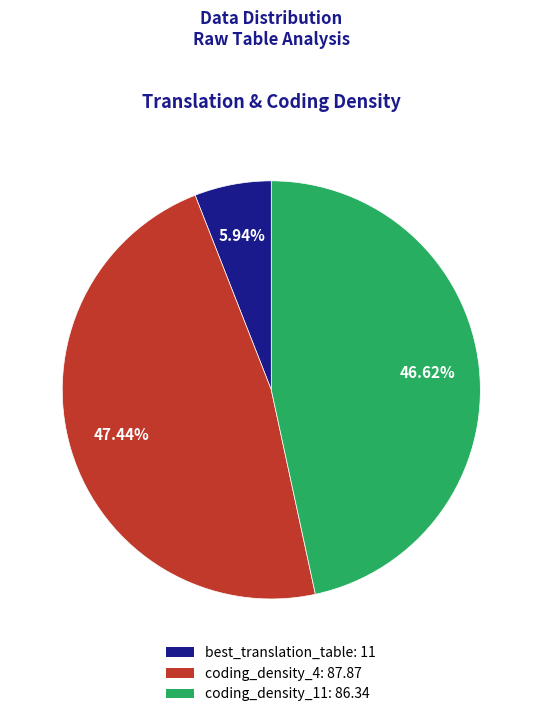

The coding_density_4 slice represents 42% of the pie. True or false?

False